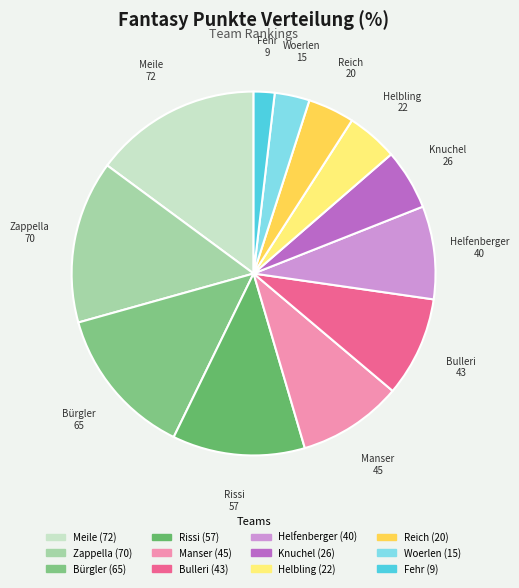

Does Zappella account for over 50% of the chart?

No